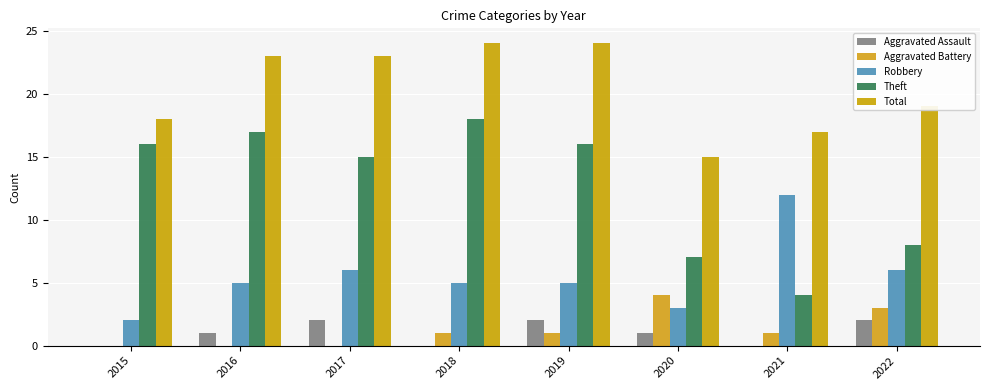

Count the Robbery values in the range 5 to 6.

5